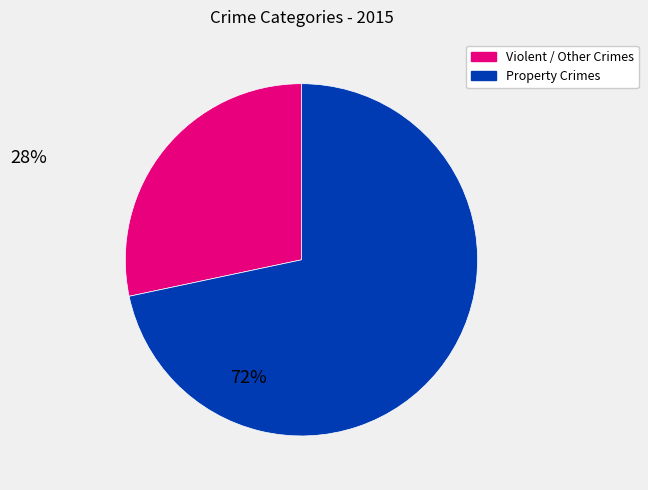

Does any single category account for the majority?

Yes